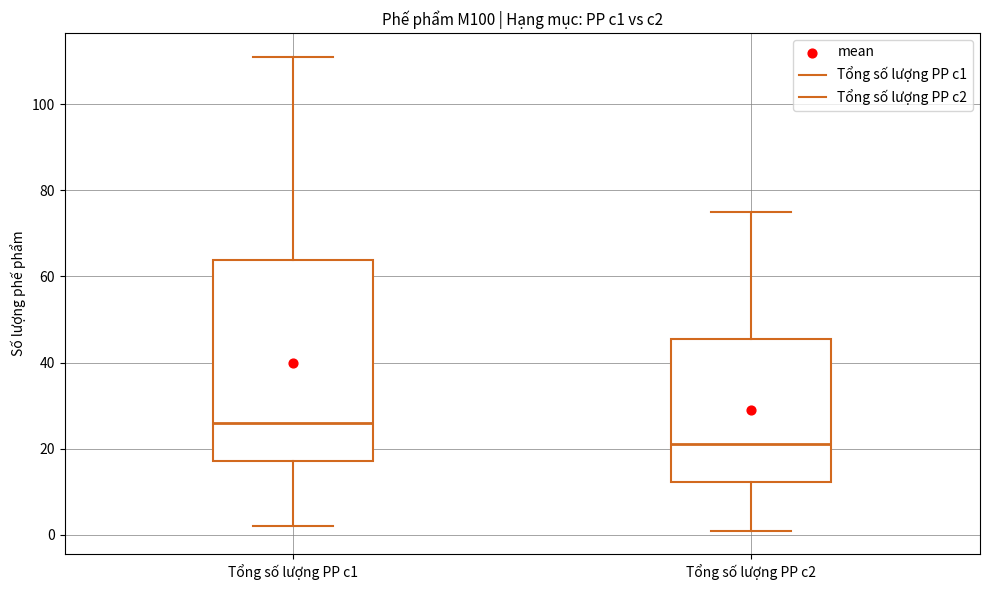

Reading left to right, transcribe this box plot: for each box, give where its median line is, the range the box spans, and where its two whiskers end, as read against the y-axis. The values are not printed on the chart, so give them approximately, as read against the axis.

Tổng số lượng PP c1: median 26, box 18 to 64, whiskers 2 to 112
Tổng số lượng PP c2: median 22, box 12 to 46, whiskers 2 to 76